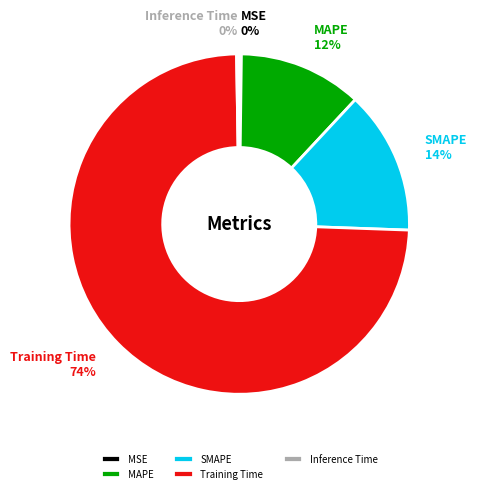

To the nearest percent, what is the difference between the largest and smallest slice percentages?

74%